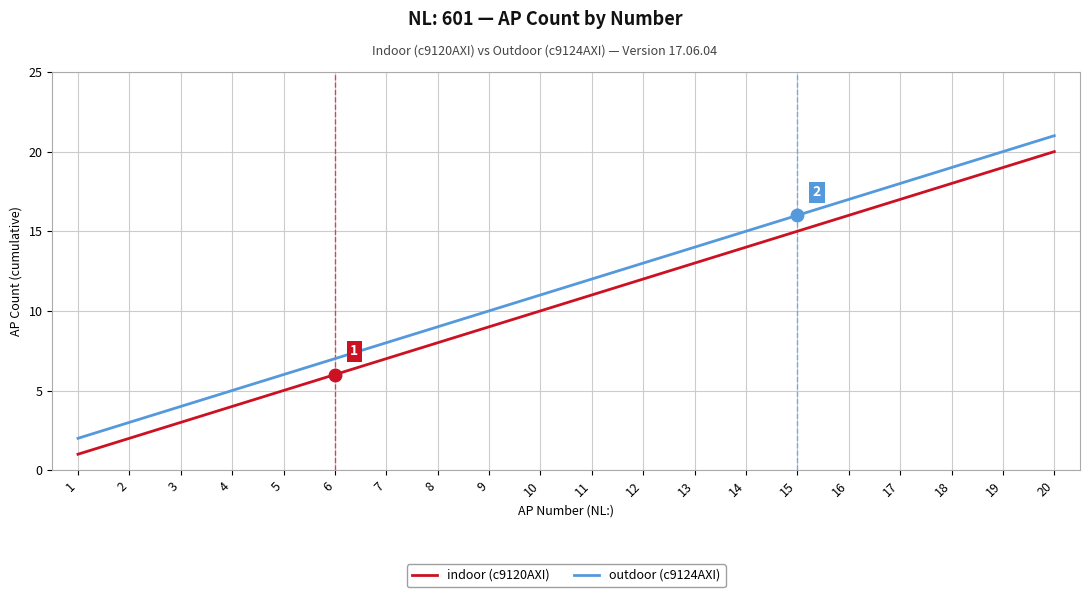

What is the lowest value of the indoor (c9120AXI) series?

1